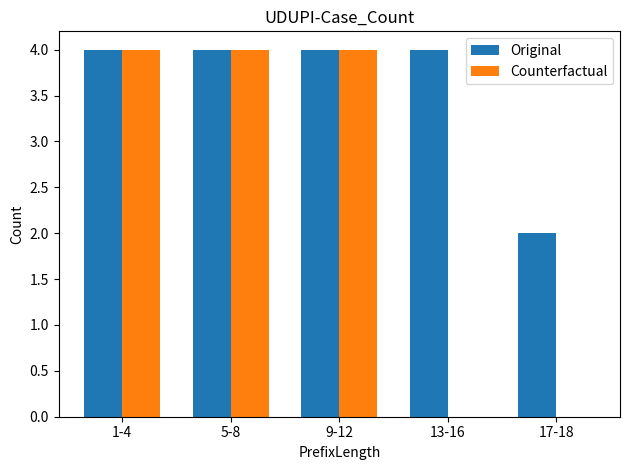

True or false: Counterfactual has a value of 2 at 17-18.

False